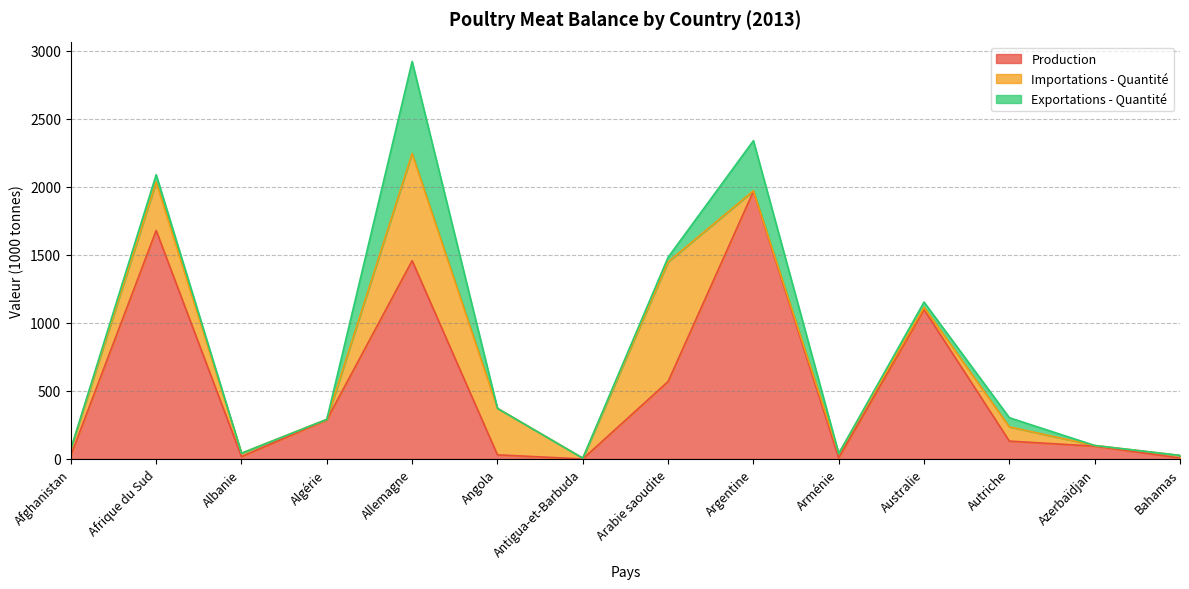

What is the label of the 10th point from the left?

Arménie